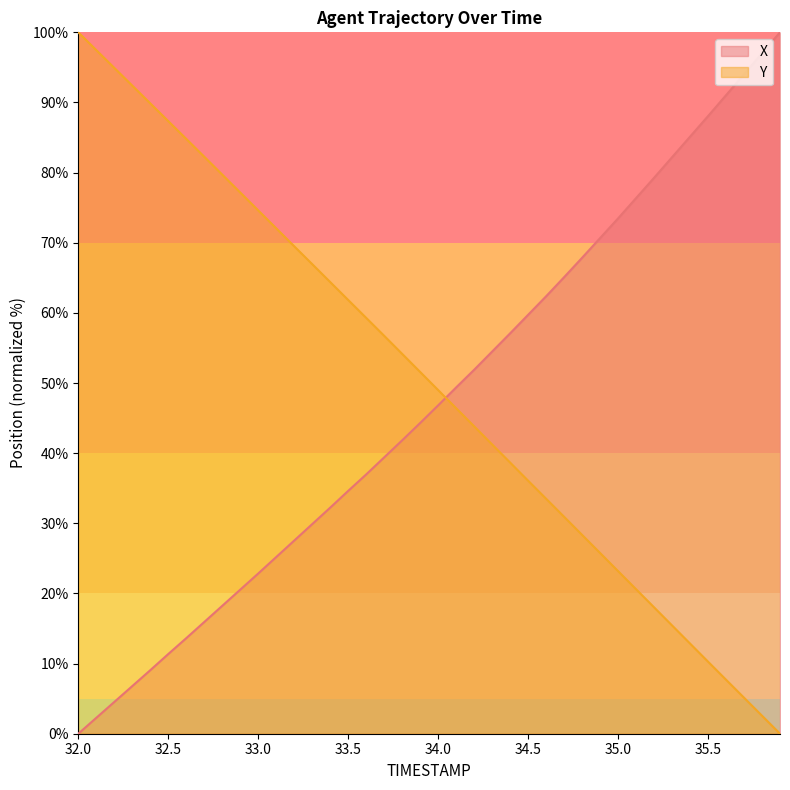

How many data points in Y are less than 51?

20